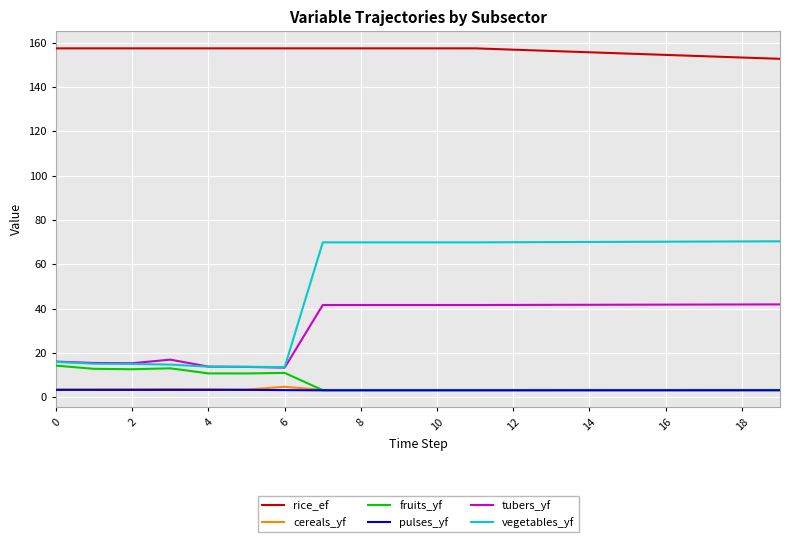

Which series has the largest total across all categories?

rice_ef